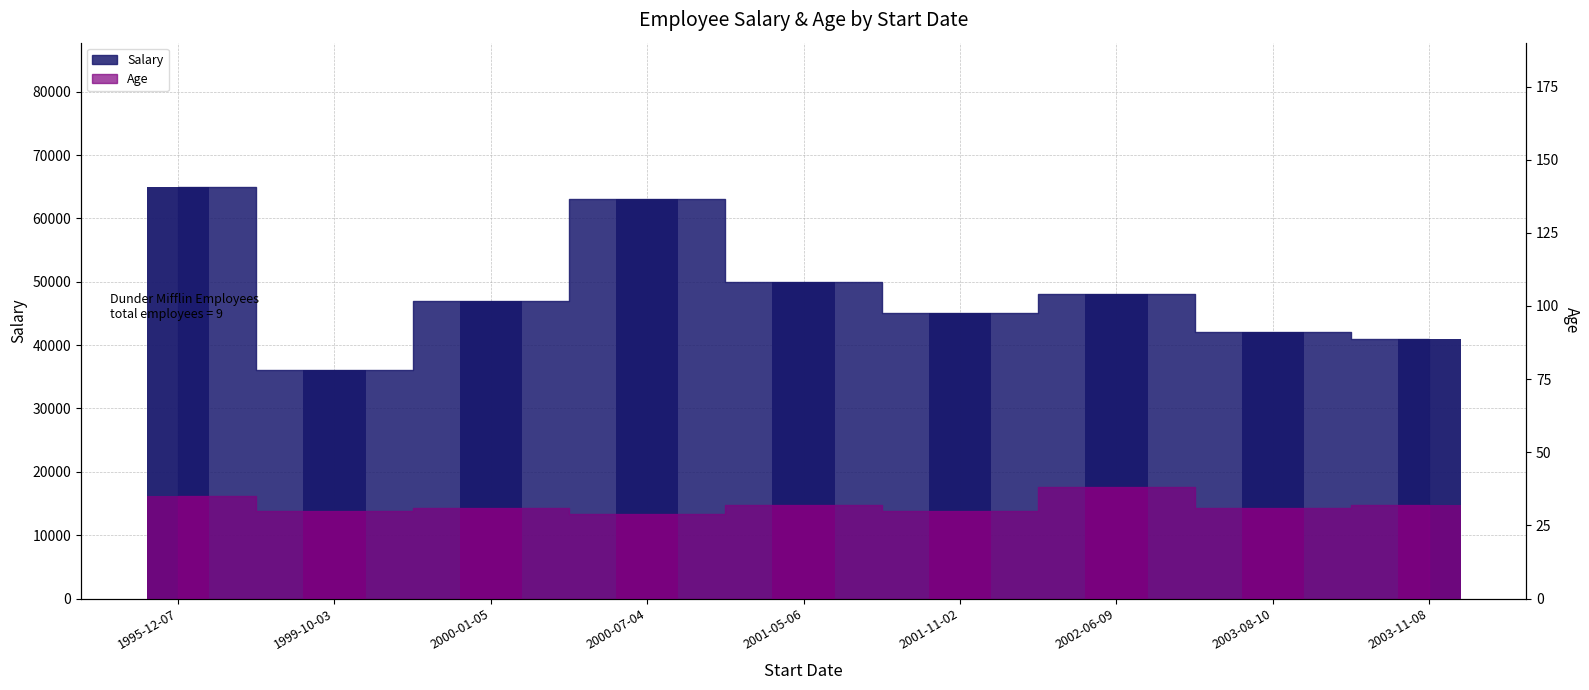

What is the average value of the Age (bar) series?

32